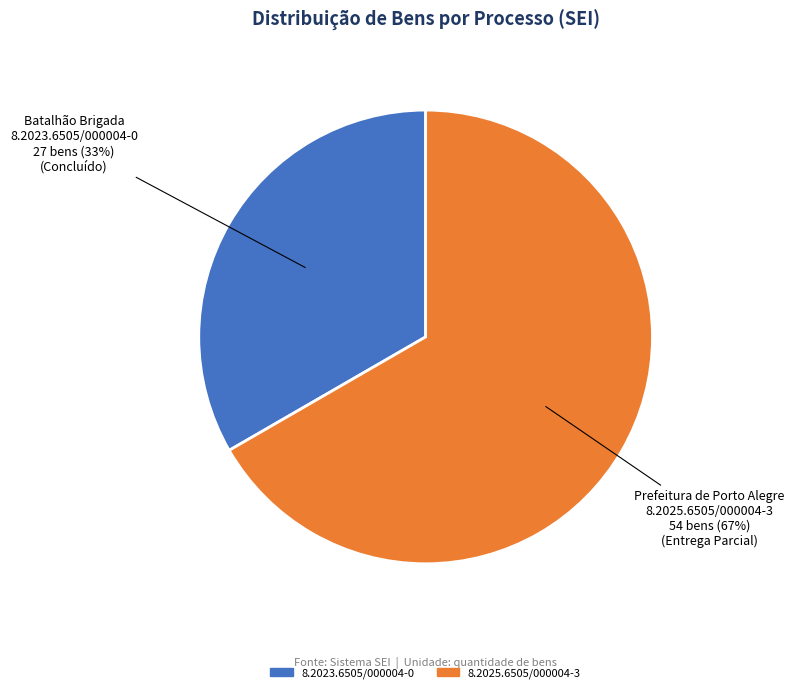

Which slice is the smallest?

8.2023.6505/000004-0